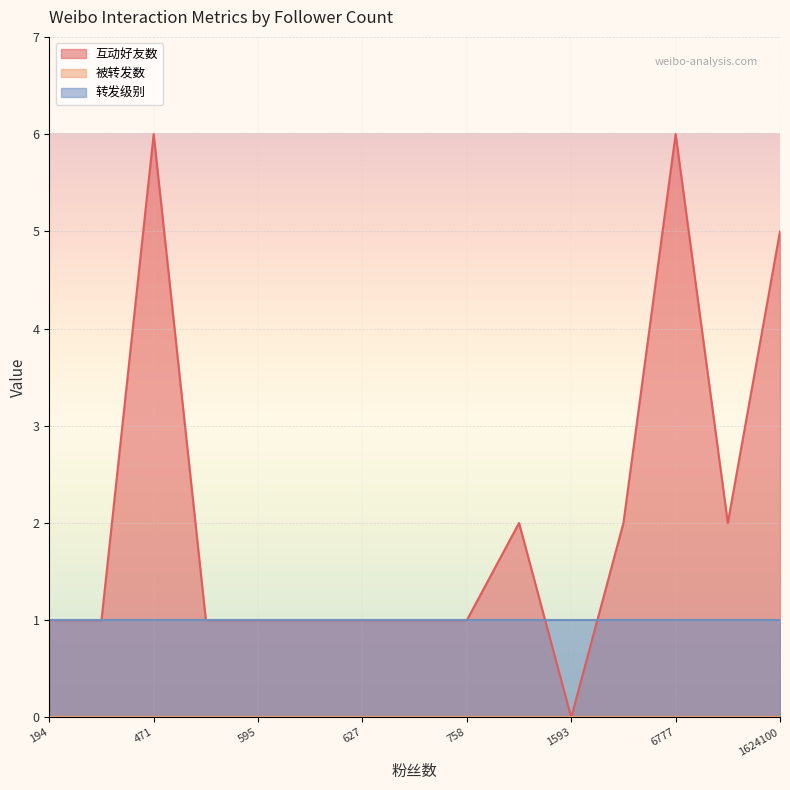

At 1624100, list the series in order from largest to smallest.

互动好友数, 转发级别, 被转发数